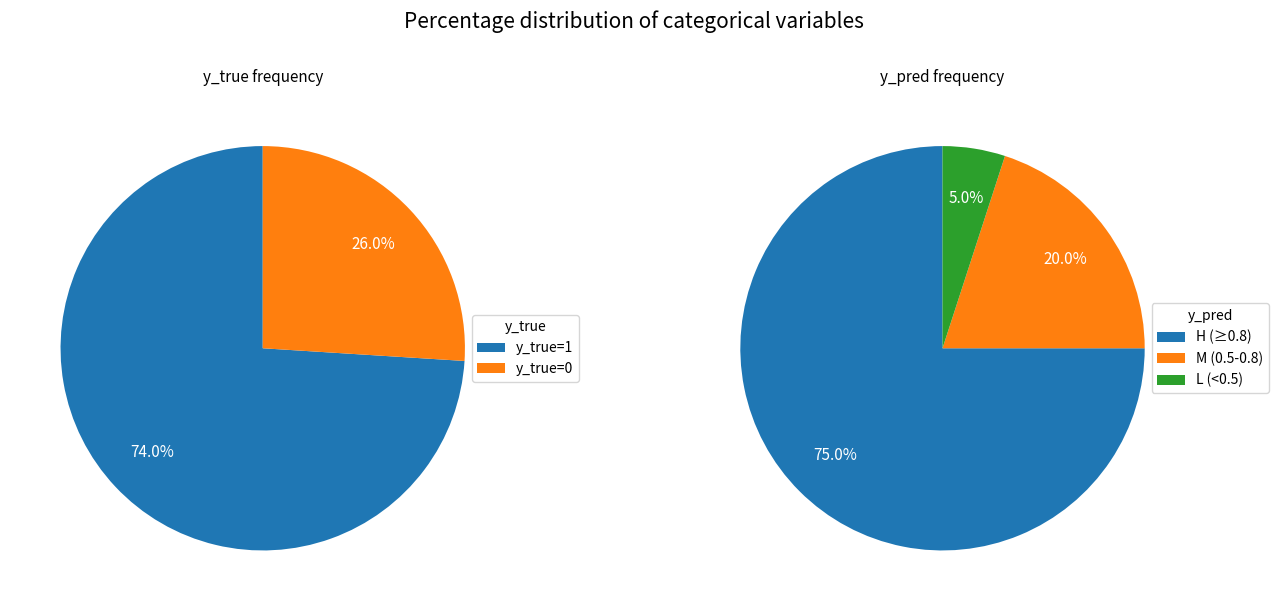

Combined, what portion of the pie is y_true=0 and y_true=1?

100.0%